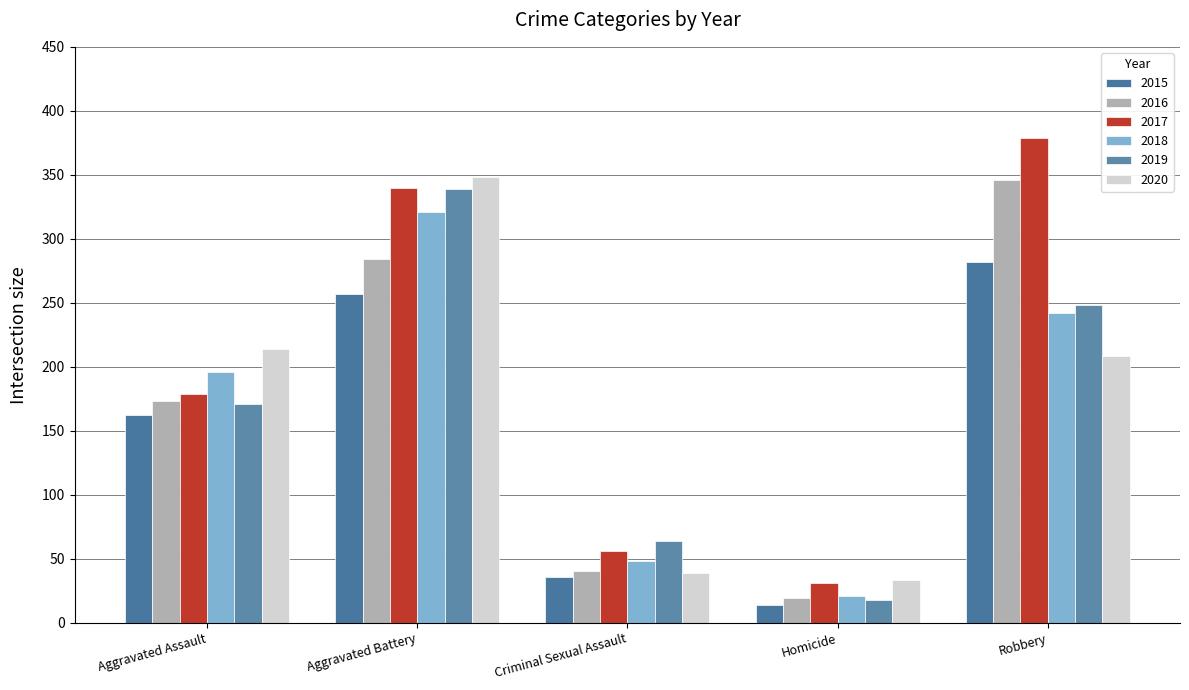

Which series changed the most between Aggravated Assault and Criminal Sexual Assault?

2020